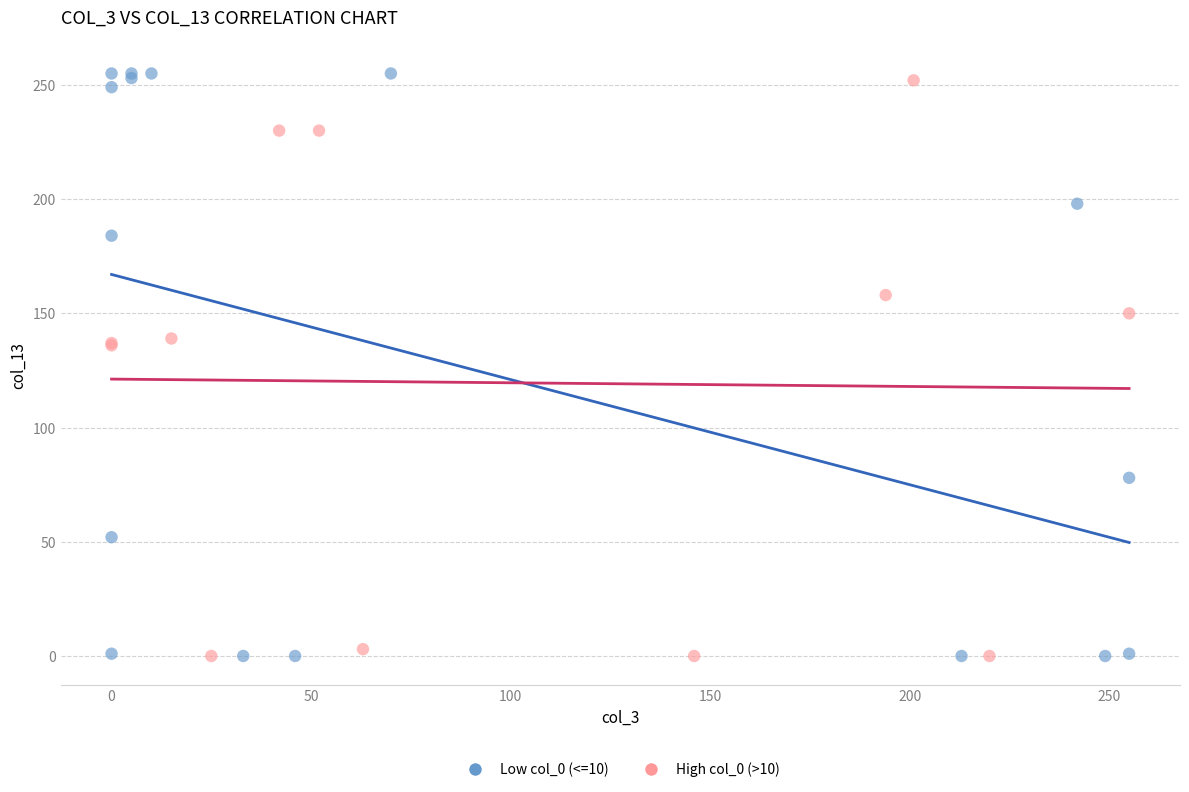

Which series has the largest Y range (max minus min)?

Low col_0 (<=10)